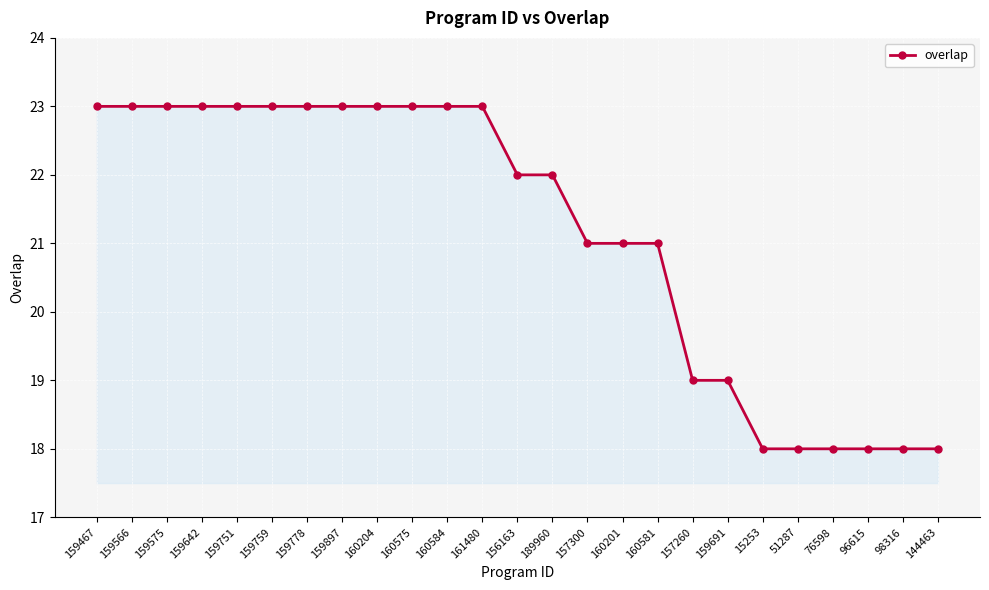

Between 160201 and 159691, which is larger?

160201